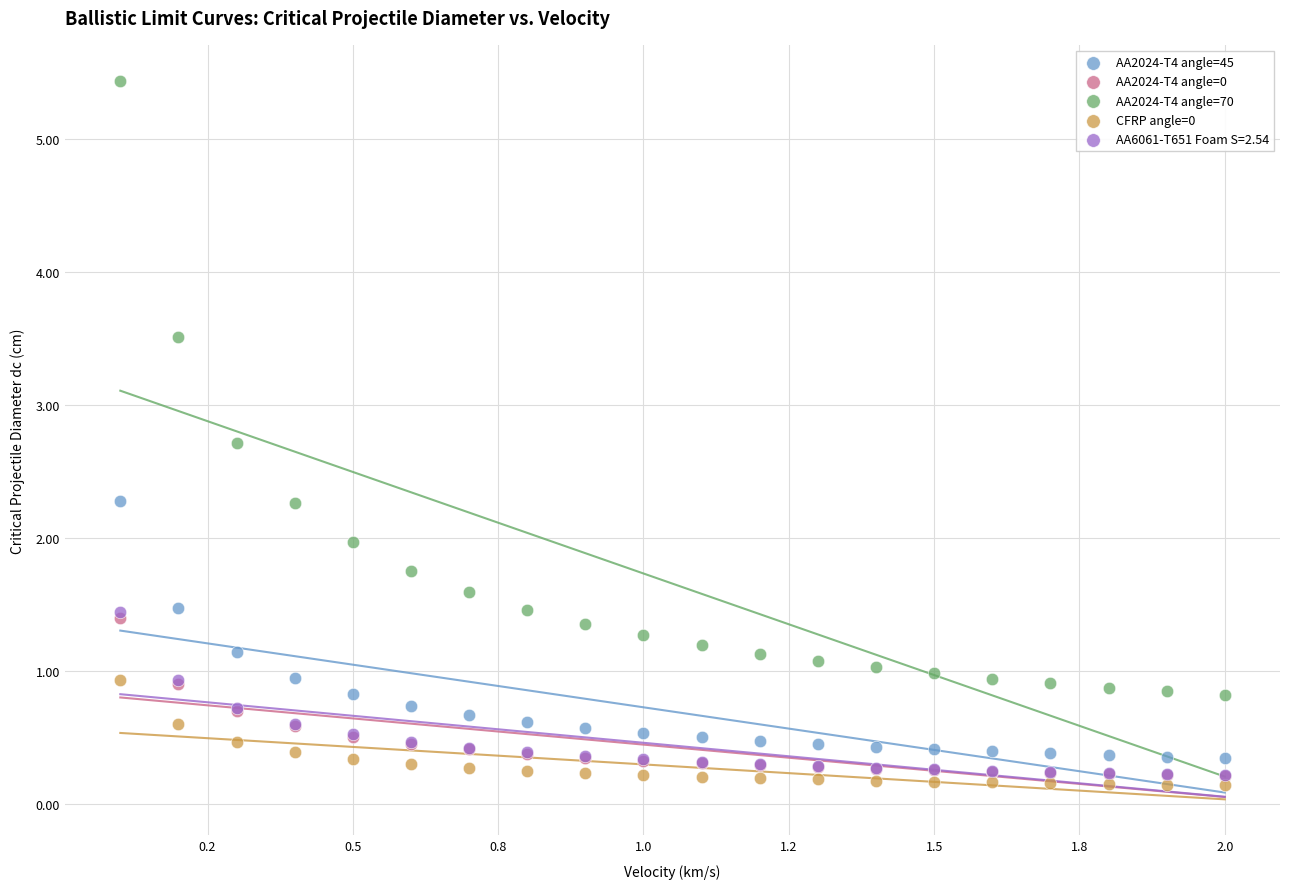

Which series contains the highest Y value?

AA2024-T4 angle=70